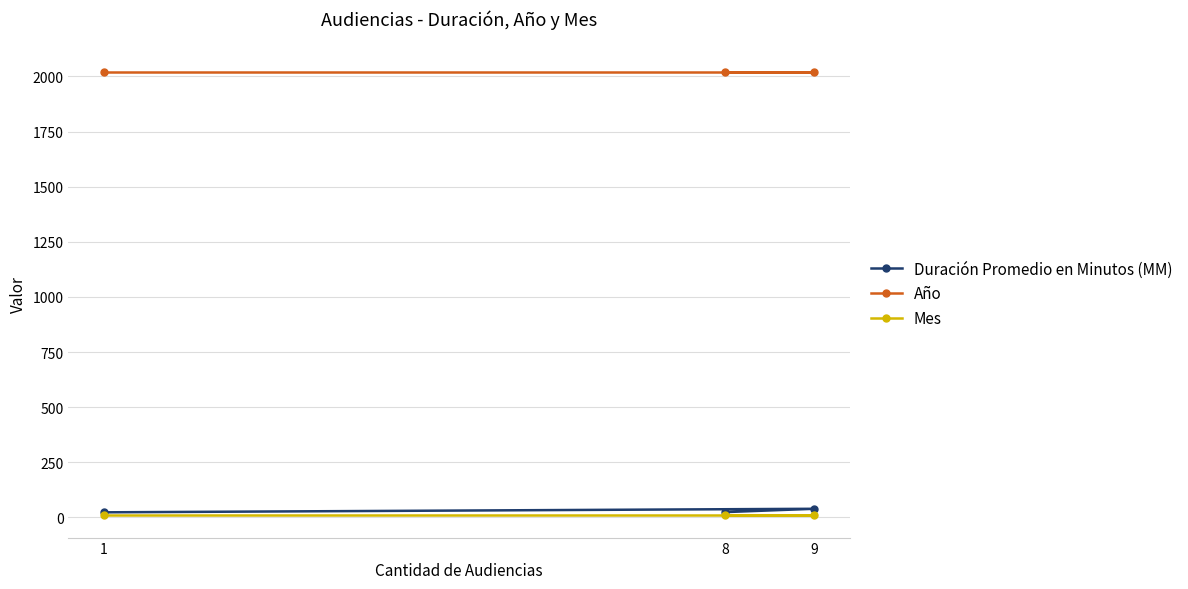

What is the sum of all Mes values?

27